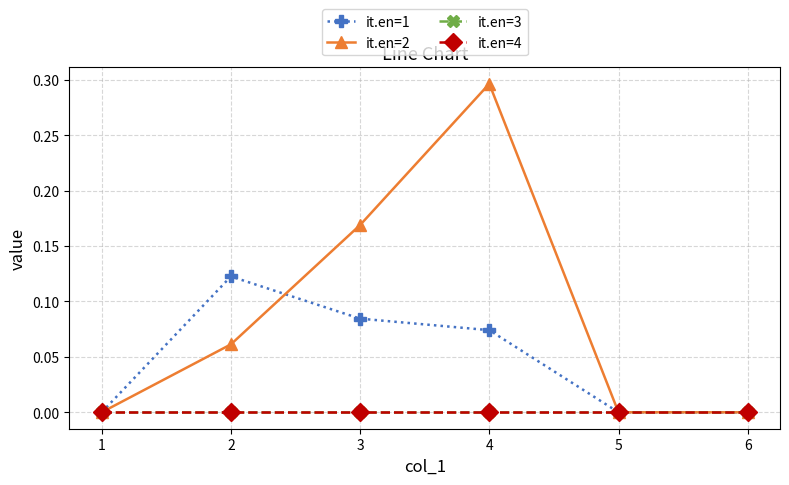

Between 5 and 6, which series saw the biggest shift?

it.en=1